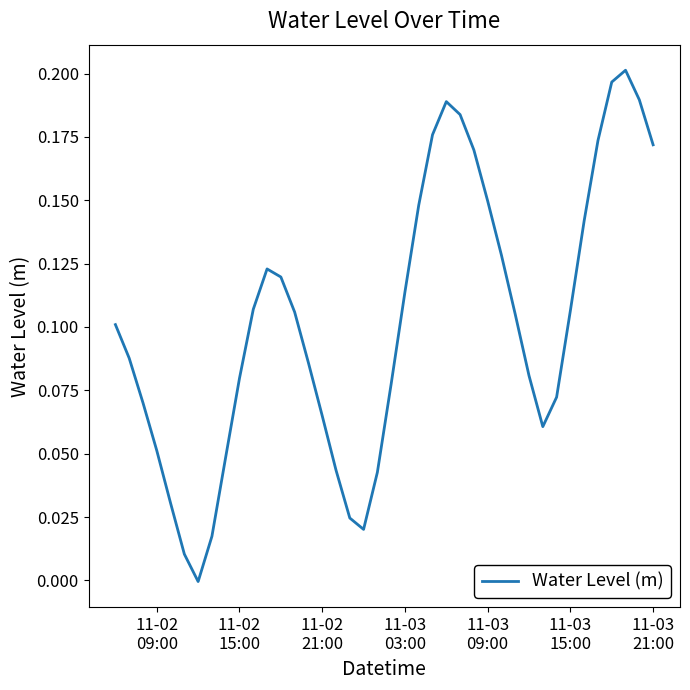

What is the difference between the second highest and minimum values?

0.2